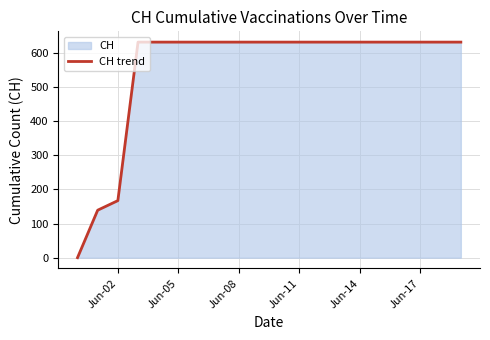

What is the maximum value shown in the chart?

631